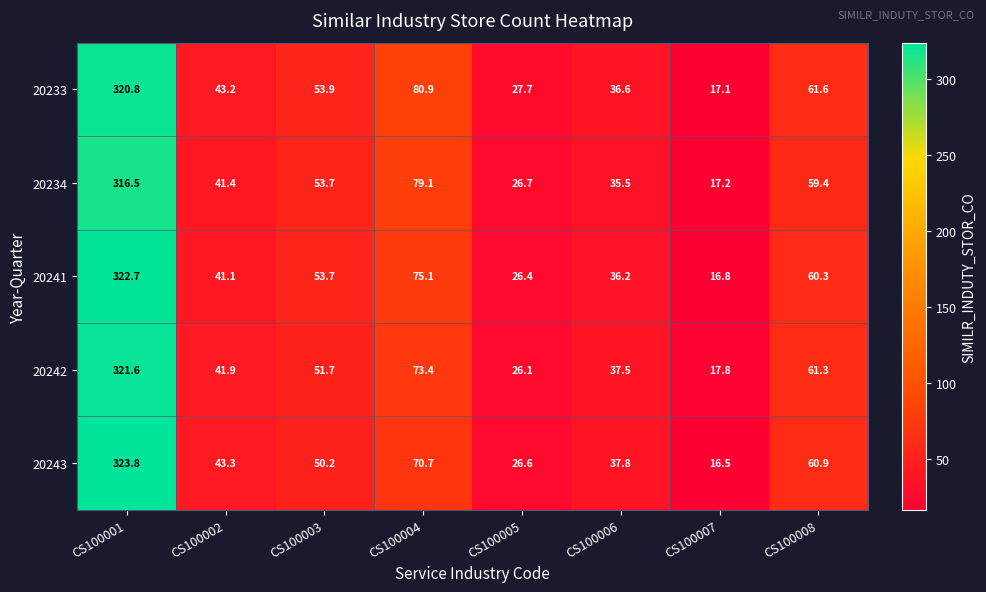

How many series are shown in this chart?

5